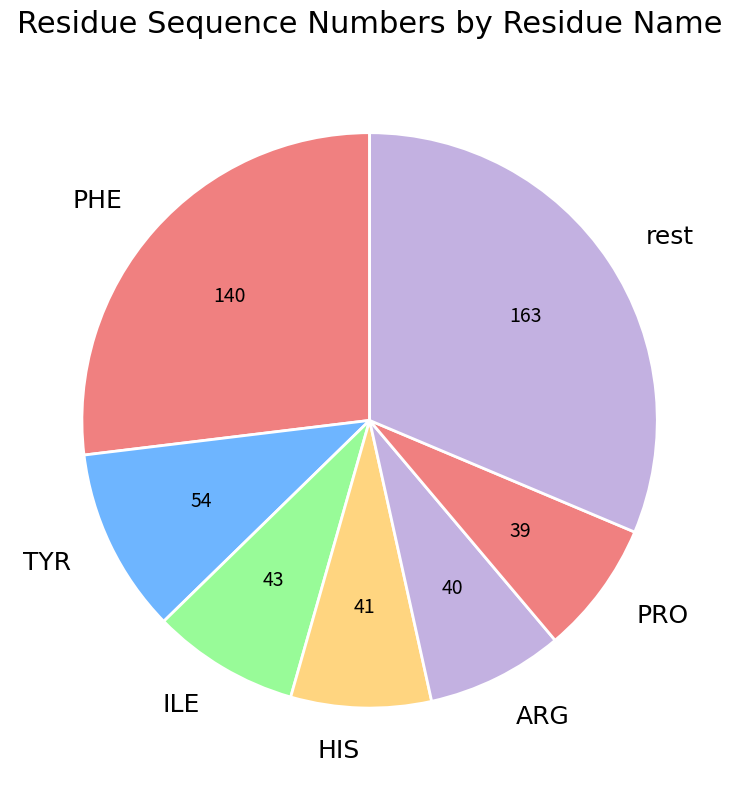

What is the ratio of the value at rest to the value at ARG?

4.1